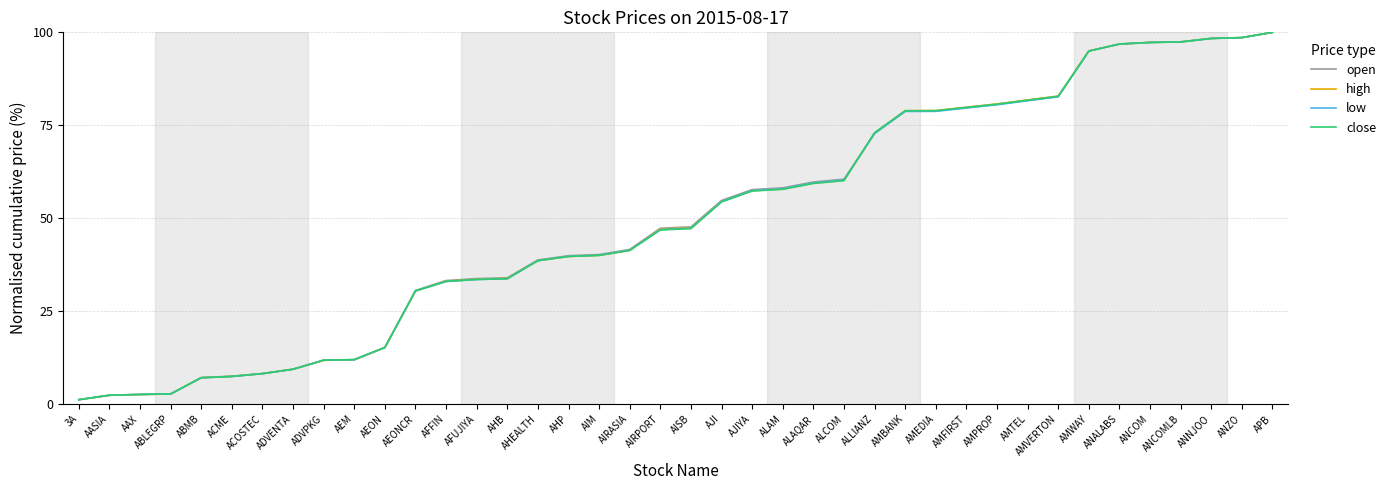

Which series changed the most between ALAQAR and APB?

close